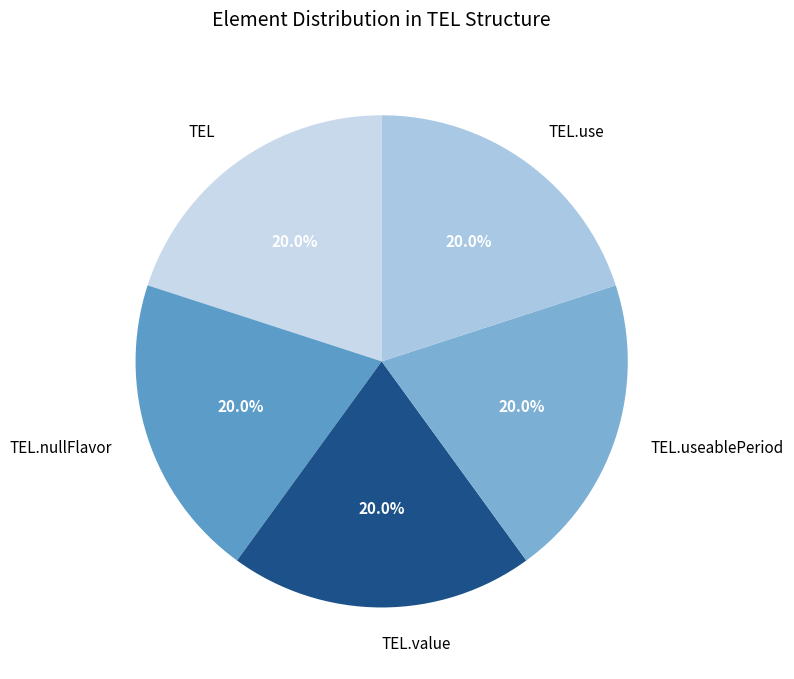

Does TEL.nullFlavor account for over 50% of the chart?

No